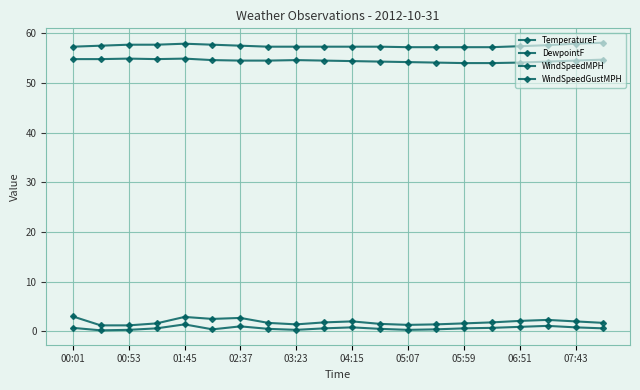

How many distinct data groups are displayed?

4